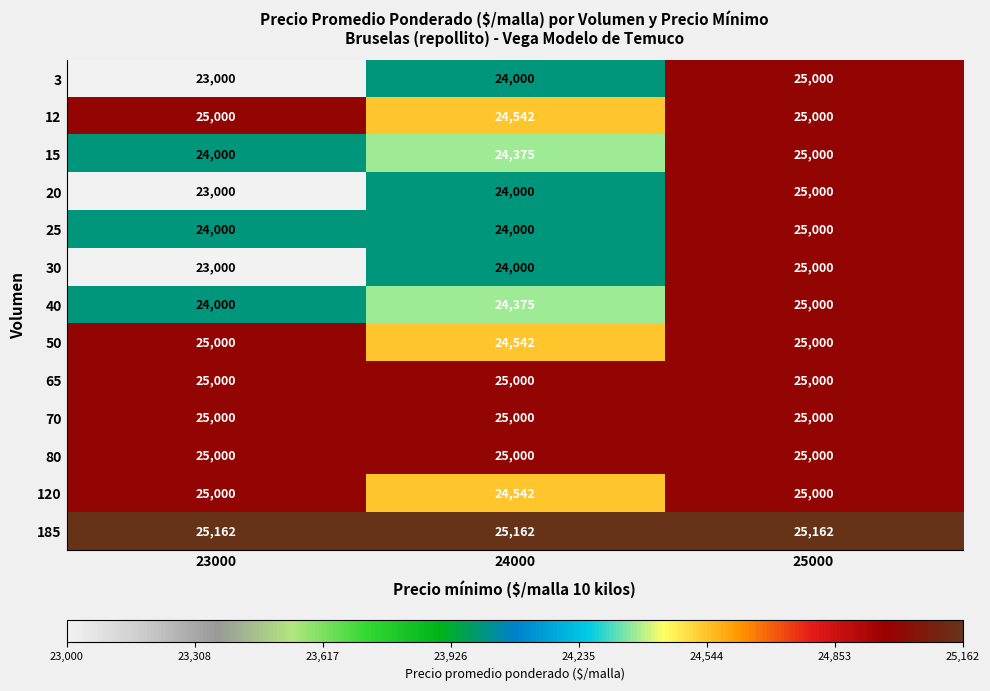

What is the maximum value shown in the chart?

25162